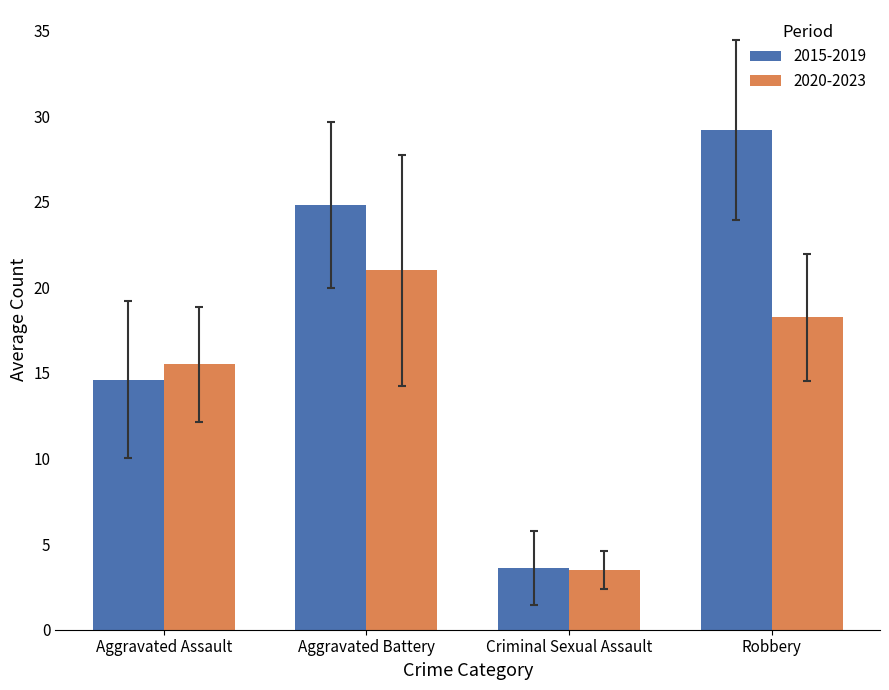

Rank the series at Robbery from lowest to highest value.

2020-2023, 2015-2019